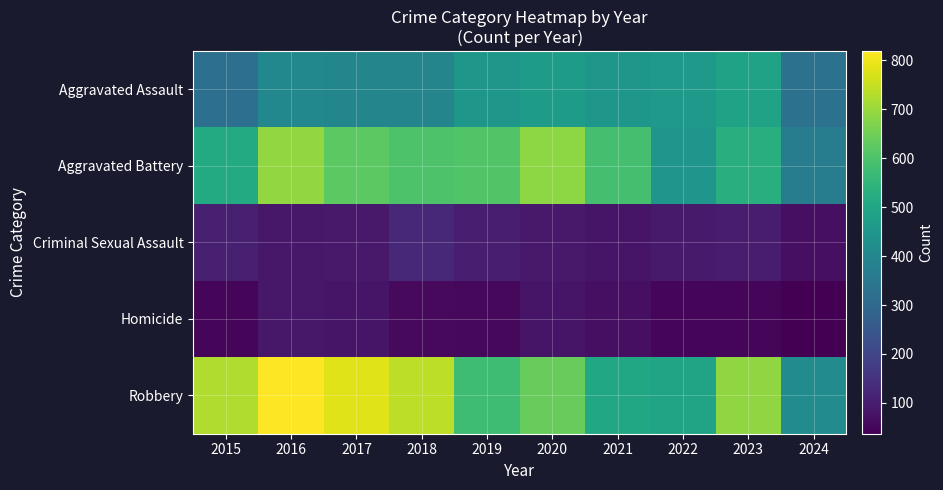

Rank the series by their maximum value, from lowest to highest.

Homicide, Criminal Sexual Assault, Aggravated Assault, Aggravated Battery, Robbery